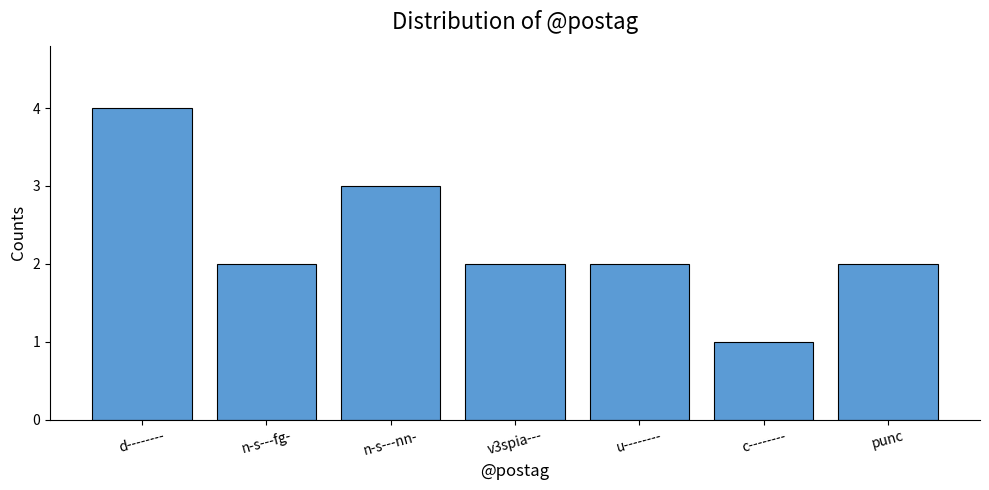

The value at v3spia--- is 3. True or false?

False